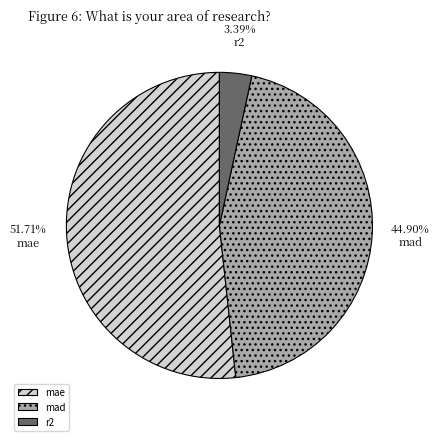

Is there any slice that represents more than half of the pie?

Yes